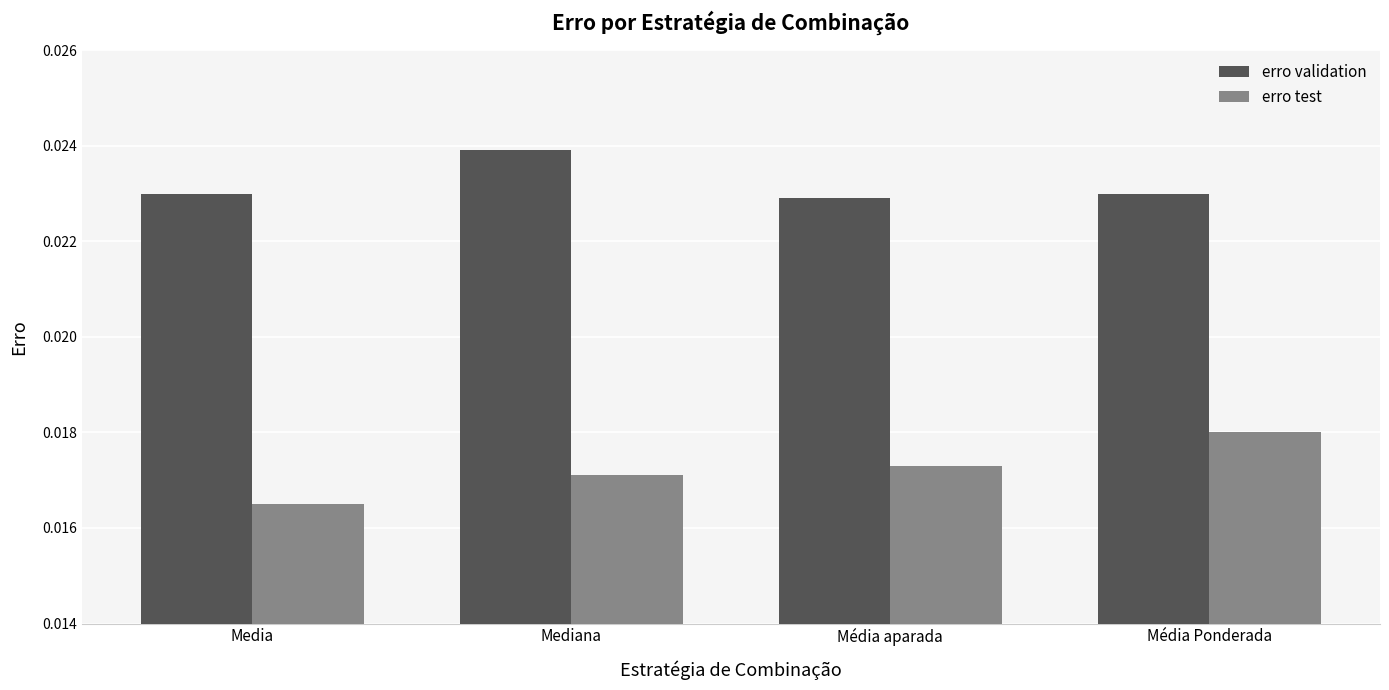

Which series changed the most between Media and Média Ponderada?

erro test